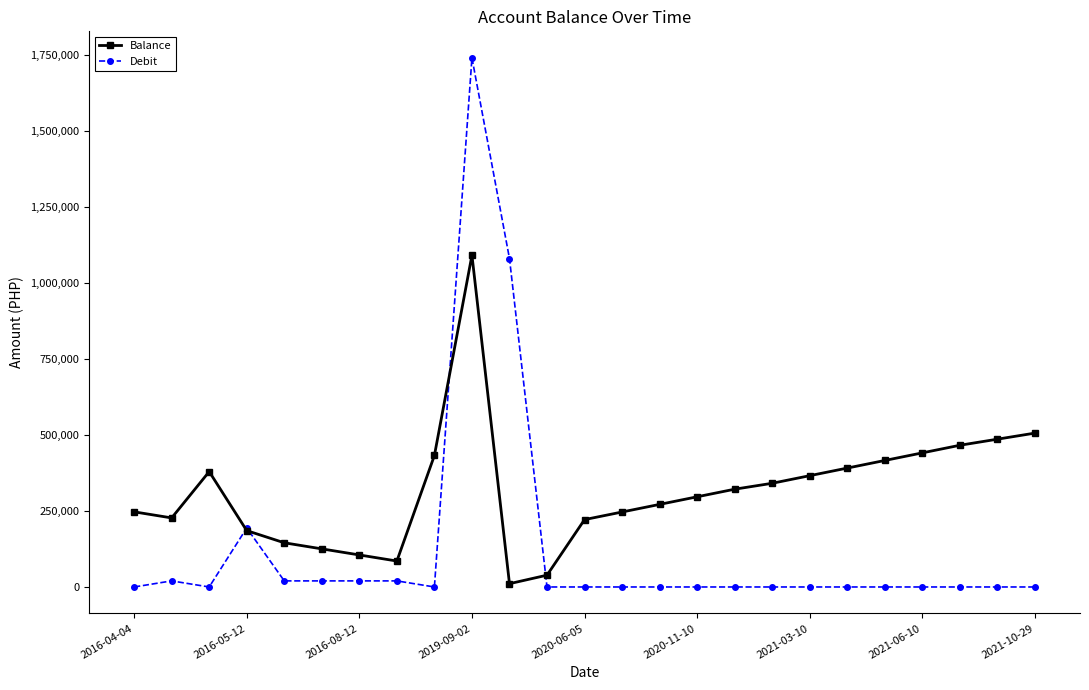

Which series has the widest spread of values?

Debit